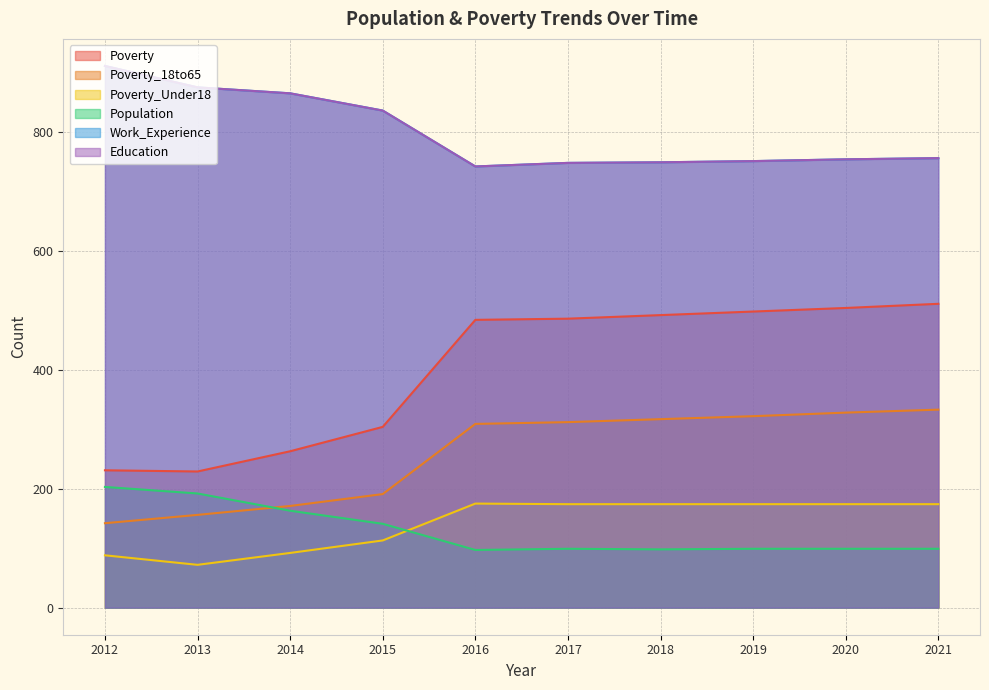

At which label does Population reach its minimum?

2016